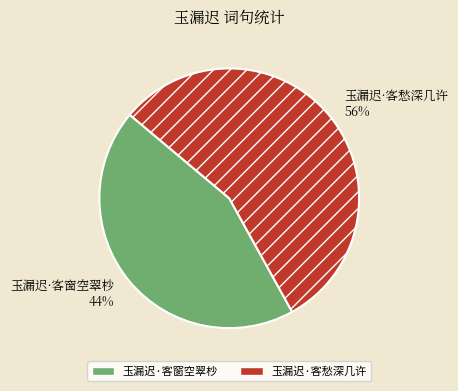

How many slices are in this pie chart?

2